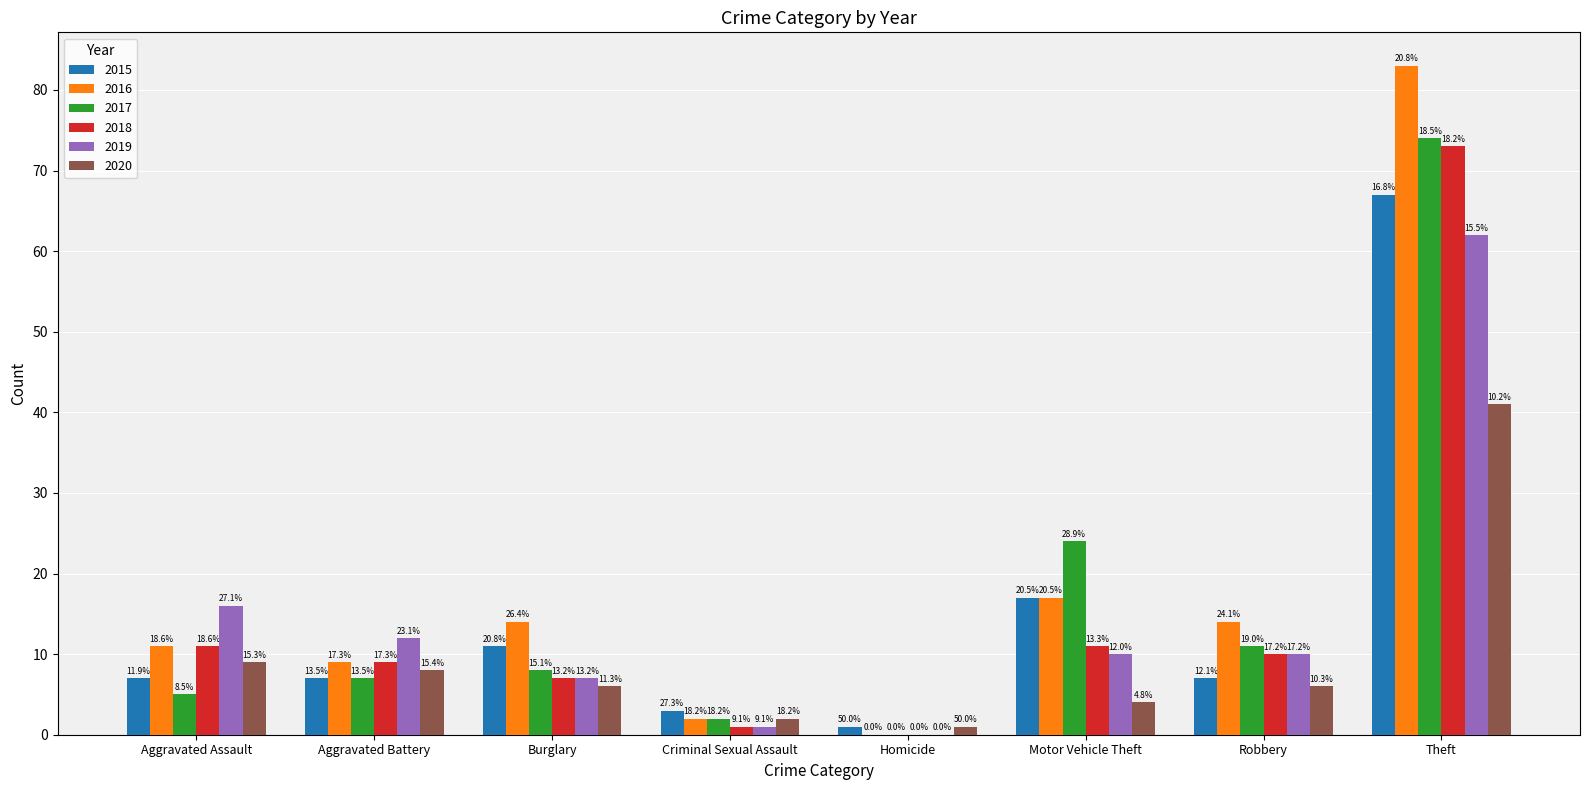

What are all the series names shown in the legend?

2015, 2016, 2017, 2018, 2019, 2020